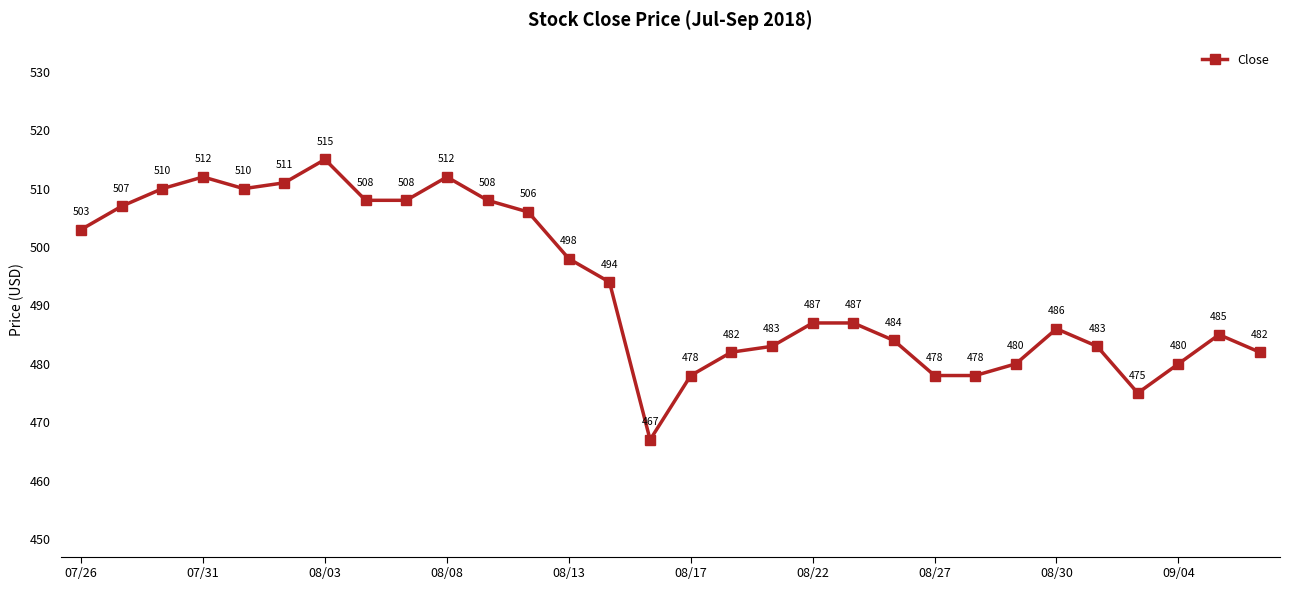

Reading left to right, what are all the values shown in this chart?

503	507	510	512	510	511	515	508	508	512	508	506	498	494	467	478	482	483	487	487	484	478	478	480	486	483	475	480	485	482